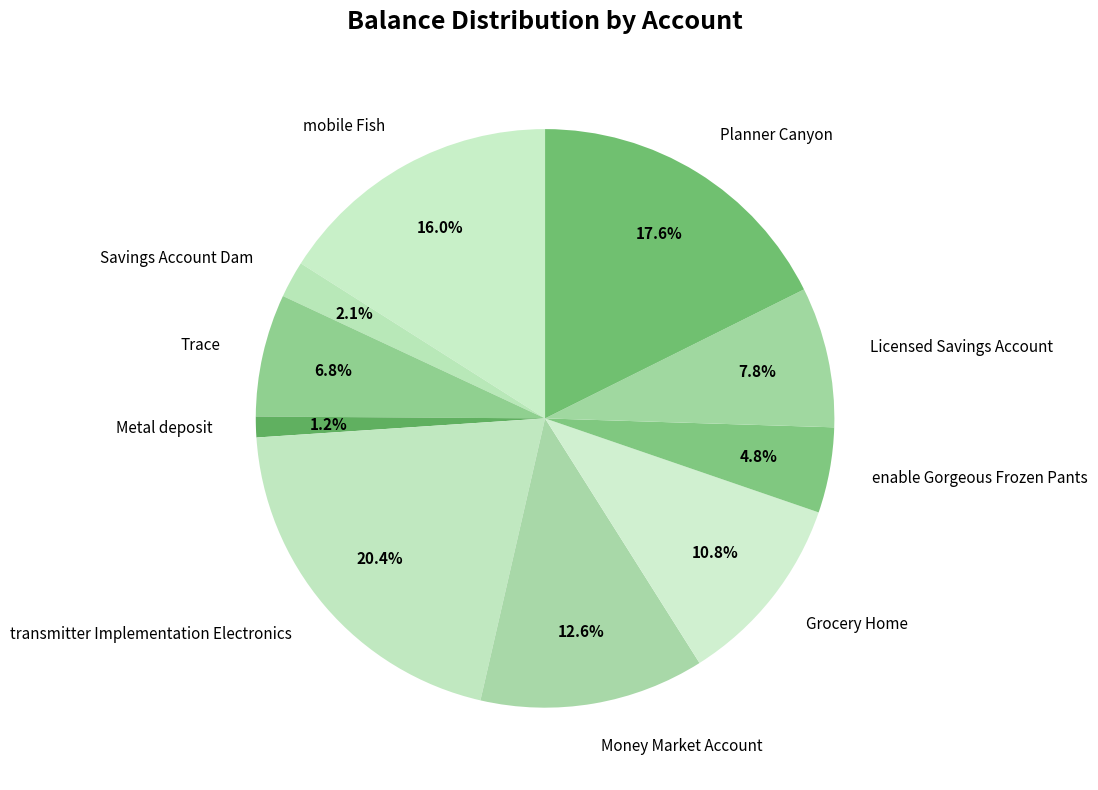

Which category has the smallest portion of the pie?

Metal deposit